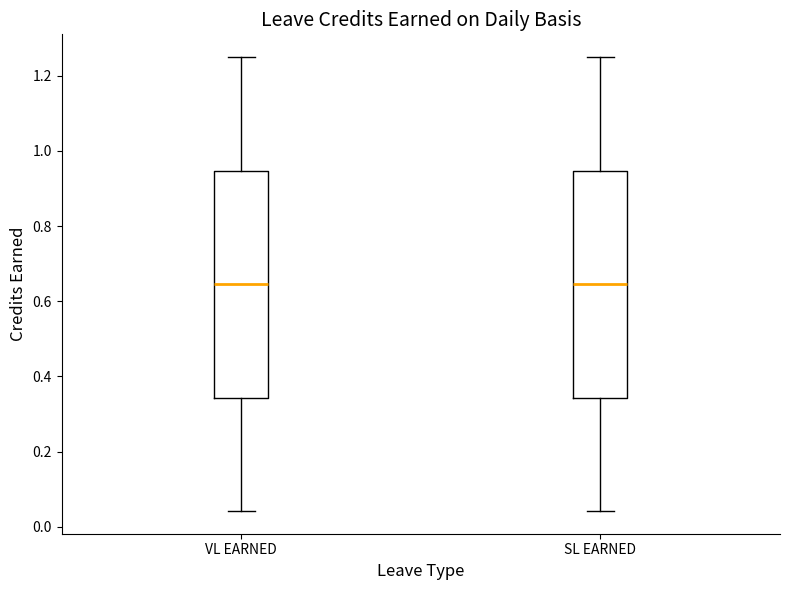

Reading left to right, read every box against the y-axis: the position of its median line, the range the box covers, and the ends of its whiskers. The values are not printed on the chart, so give them approximately, as read against the axis.

VL EARNED: median 0.64, box 0.34 to 0.94, whiskers 0.04 to 1.26
SL EARNED: median 0.64, box 0.34 to 0.94, whiskers 0.04 to 1.26